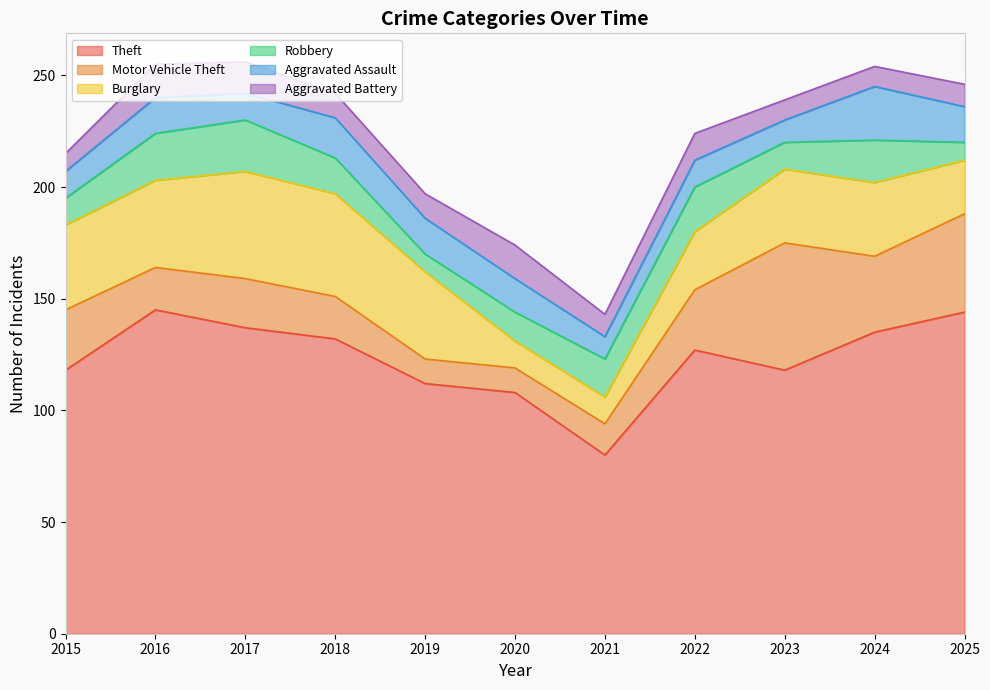

What is the sum of the Robbery values at 2021 and 2017?

40